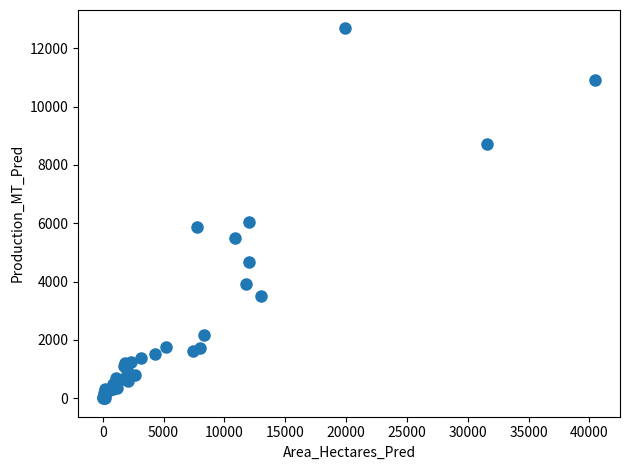

What Y value in the scatter plot is closest to 6337?

6036.3